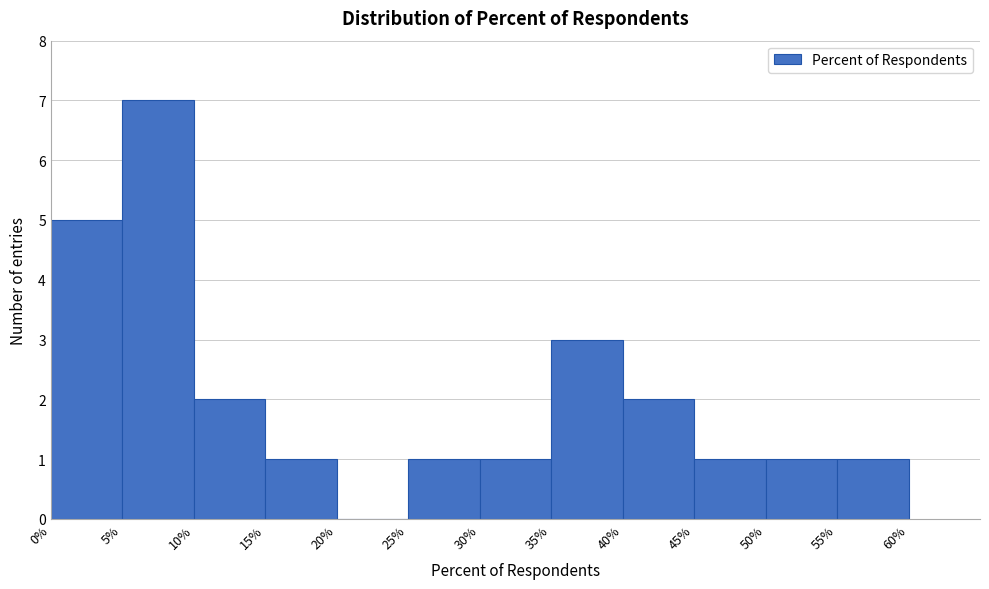

Reading left to right, transcribe this chart: for each bar, give the range it covers on the x-axis and its height. The values are not printed on the chart, so give them approximately, as read against the axis.

0% to 5%: 5
5% to 10%: 7
10% to 15%: 2
15% to 20%: 1
20% to 25%: 0
25% to 30%: 1
30% to 35%: 1
35% to 40%: 3
40% to 45%: 2
45% to 50%: 1
50% to 55%: 1
55% to 60%: 1